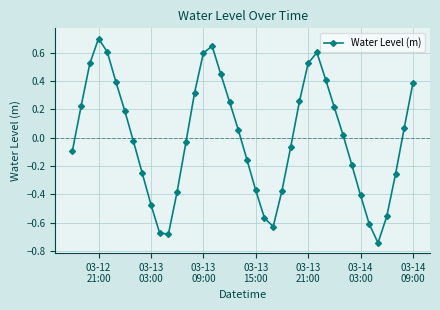

How many points are higher than both their immediate neighbors (excluding endpoints)?

3